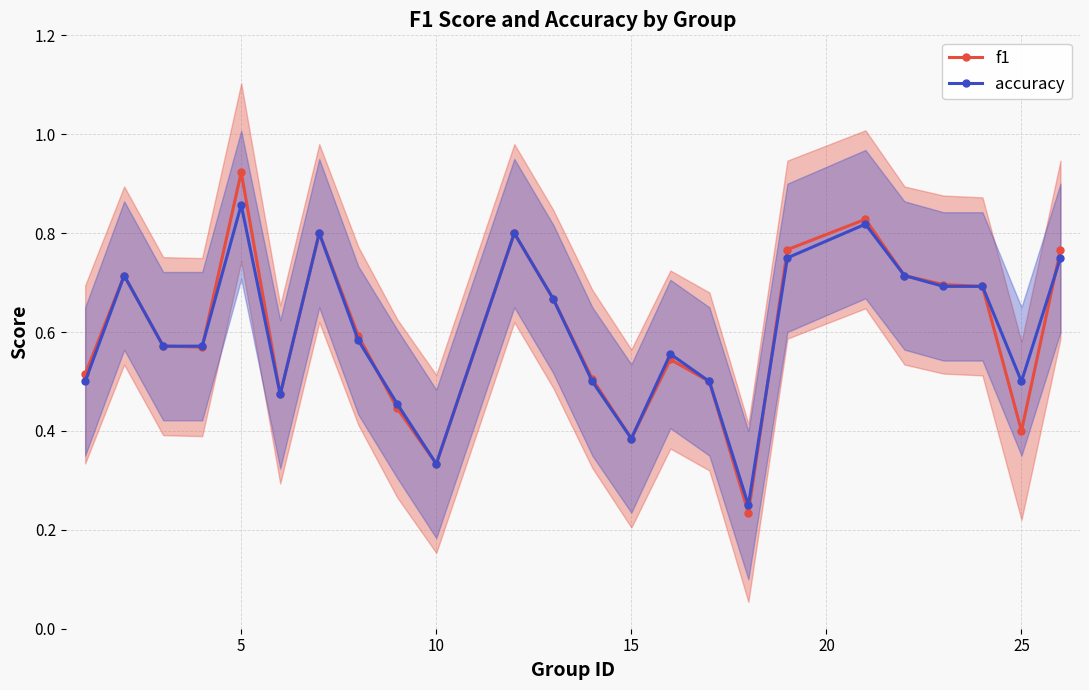

The f1 series shows 1.6 at 5. True or false?

False